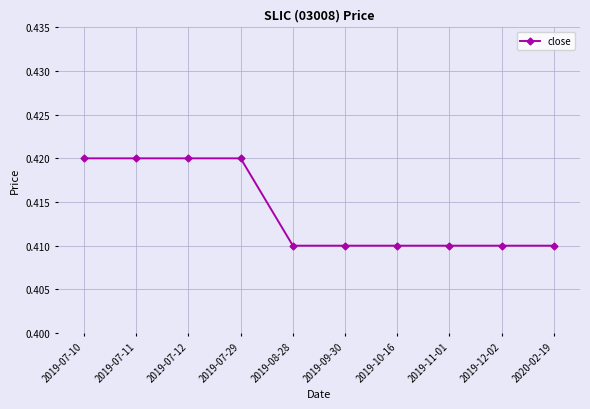

What is the sum of the values at 2020-02-19 and 2019-08-28?

0.8